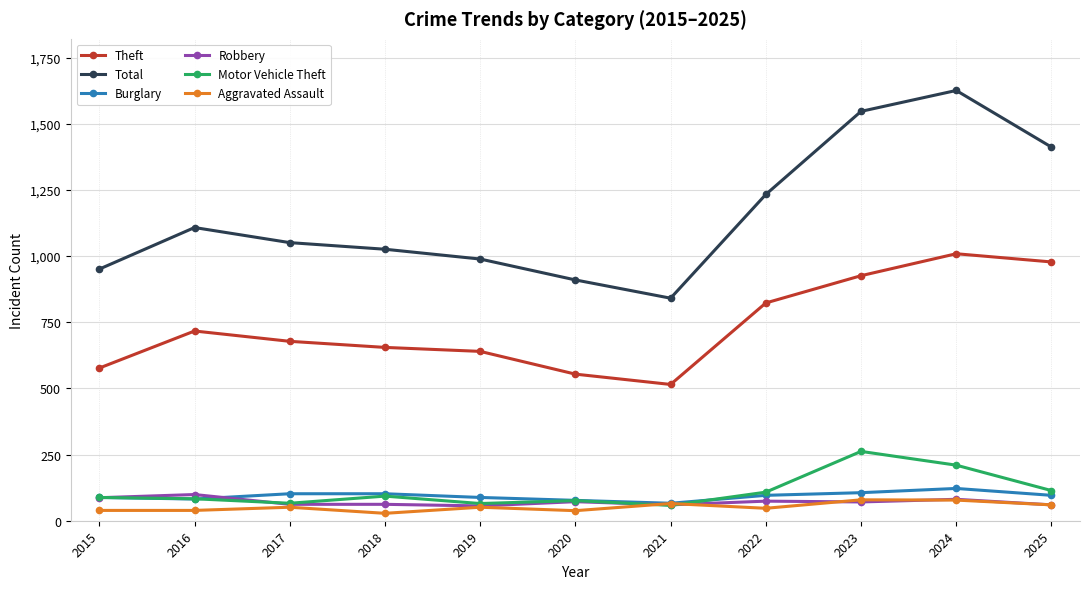

Which series has the largest range (max minus min)?

Total